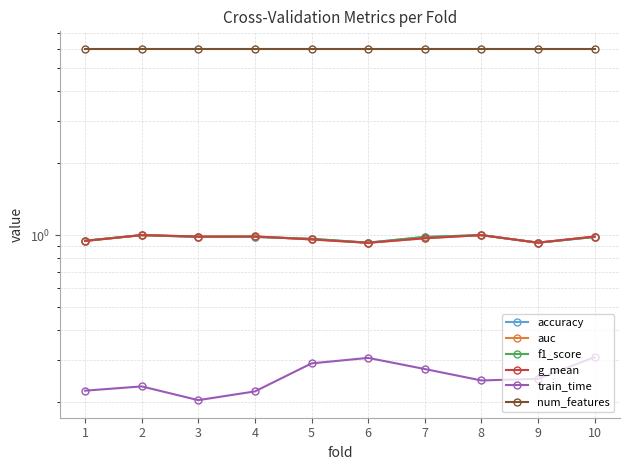

Reading left to right, list all the values displayed in this chart.

accuracy: 0.9	1.0	1.0	1.0	1.0	0.9	1.0	1.0	0.9	1.0
auc: 0.9	1.0	1.0	1.0	1.0	0.9	1.0	1.0	0.9	1.0
f1_score: 0.9	1.0	1.0	1.0	1.0	0.9	1.0	1.0	0.9	1.0
g_mean: 0.9	1.0	1.0	1.0	1.0	0.9	1.0	1.0	0.9	1.0
train_time: 0.2	0.2	0.2	0.2	0.3	0.3	0.3	0.2	0.3	0.3
num_features: 6.0	6.0	6.0	6.0	6.0	6.0	6.0	6.0	6.0	6.0